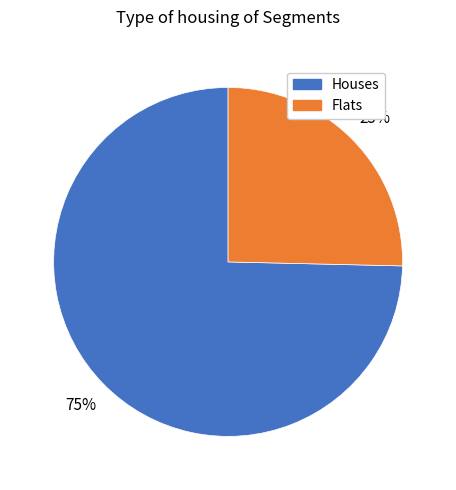

To the nearest percent, what is the average slice percentage?

50%